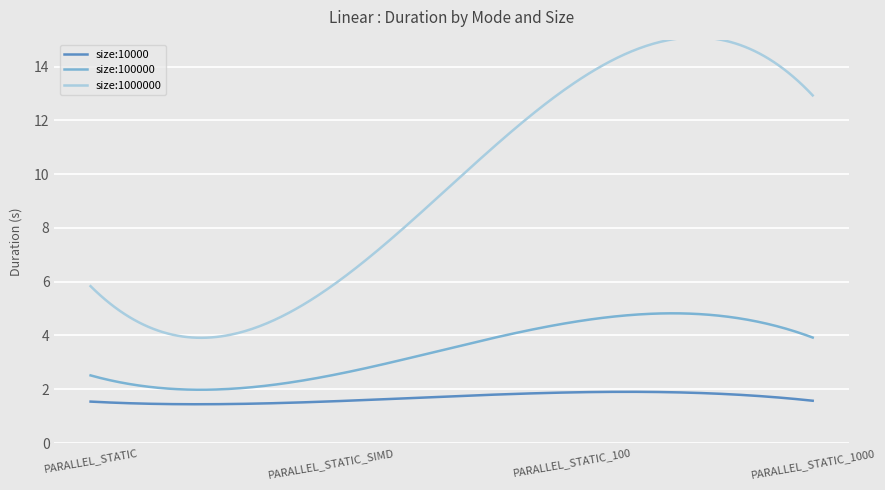

Which series has the largest range (max minus min)?

size:1000000